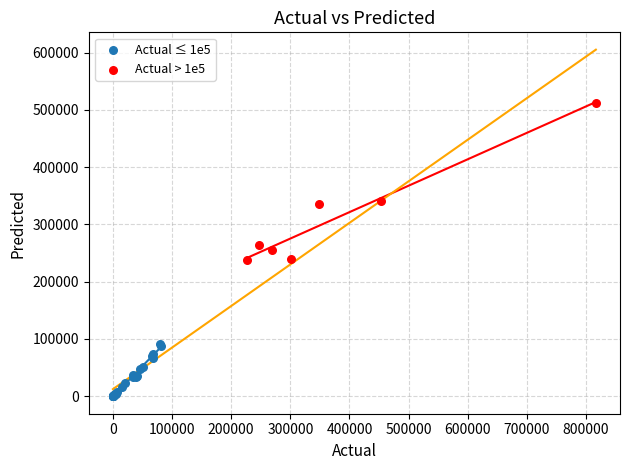

Which series reaches the minimum Y coordinate?

Actual ≤ 1e5